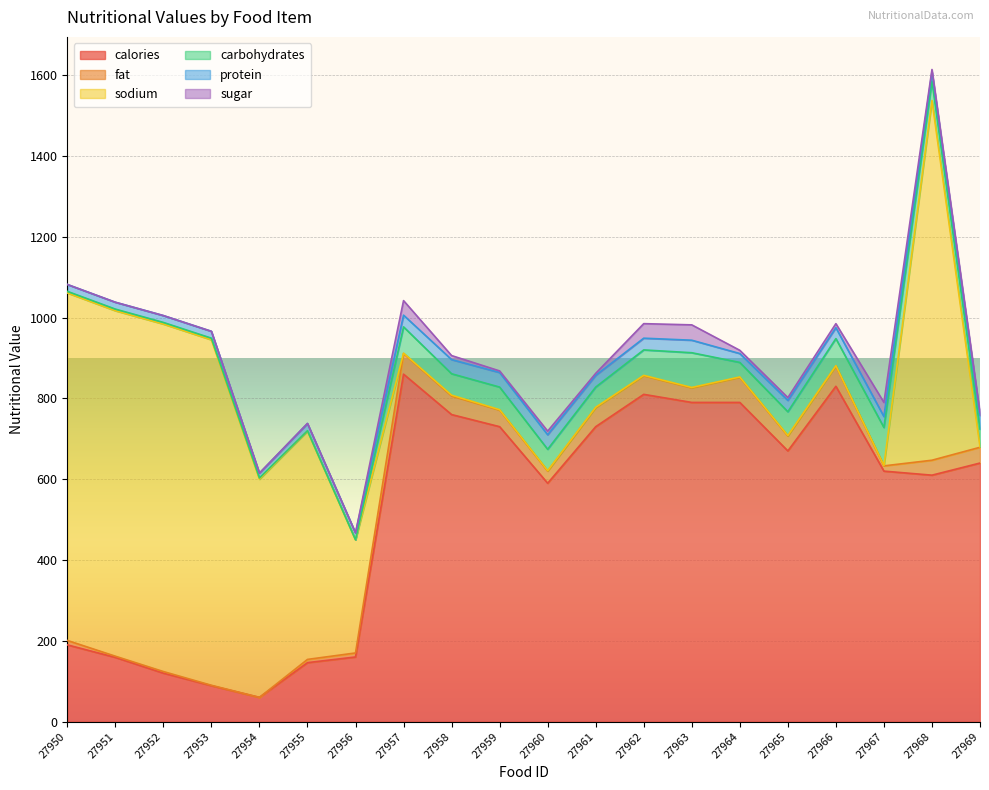

Is it true that protein equals 22 at 27964?

True